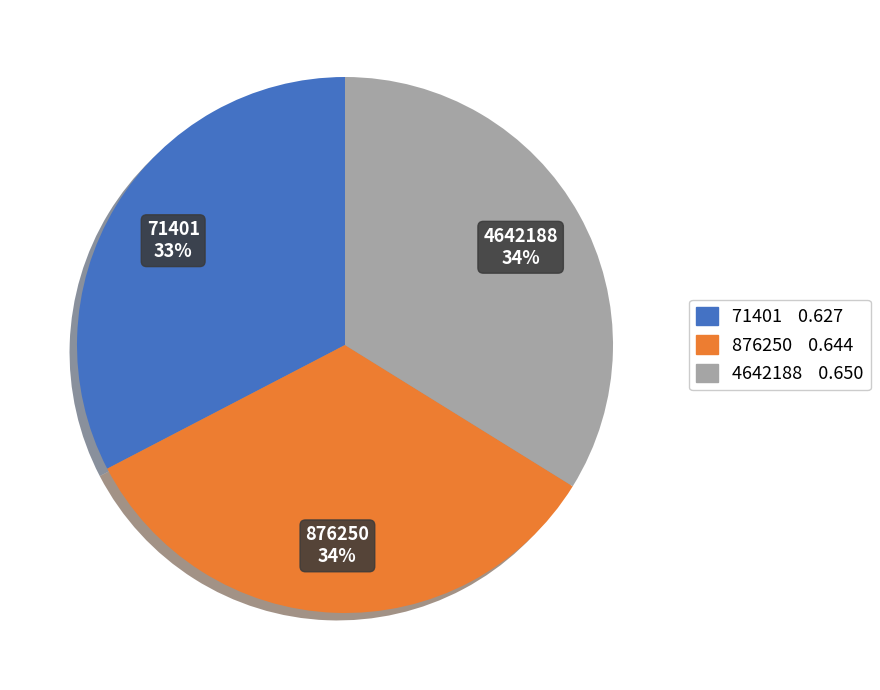

Does 4642188 account for over 50% of the chart?

No